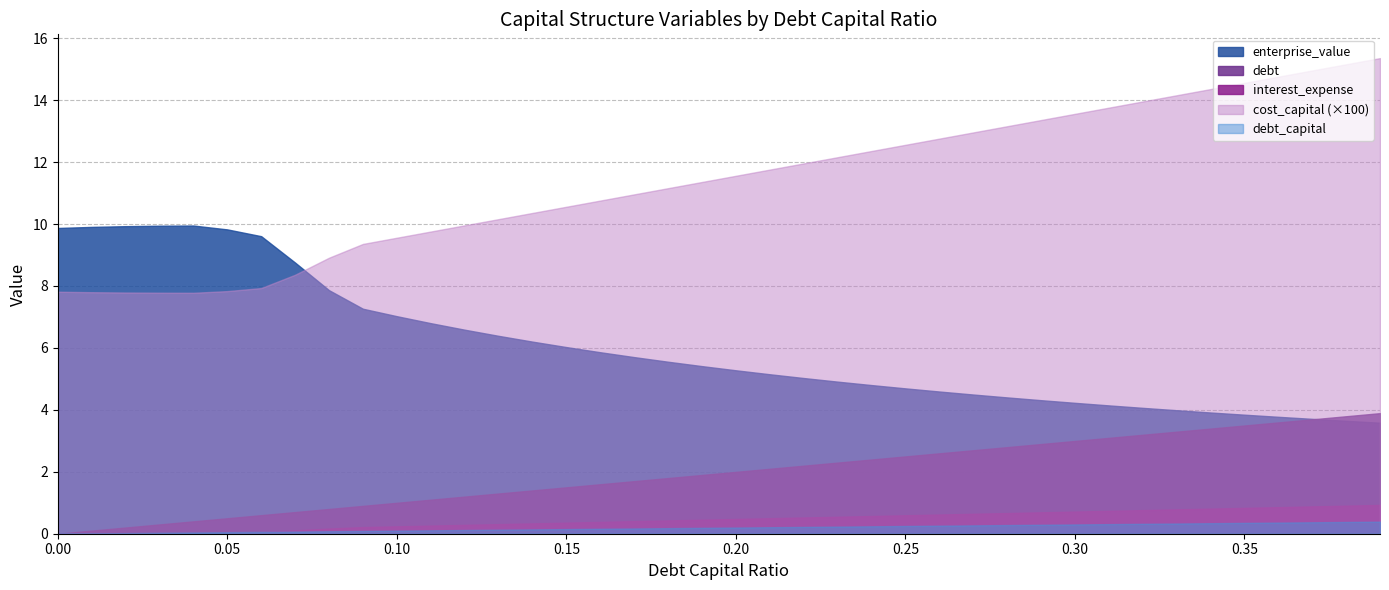

True or false: enterprise_value and interest_expense intersect in this chart.

False